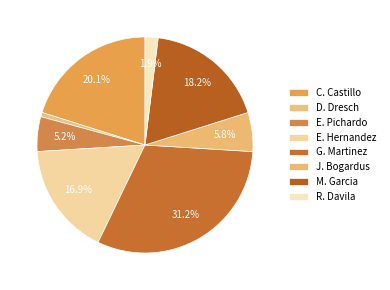

Count the number of slices in the pie.

8